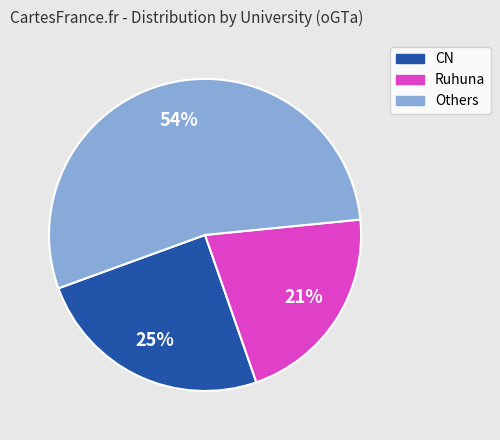

To the nearest percent, what is the difference between the largest and smallest slice percentages?

33%